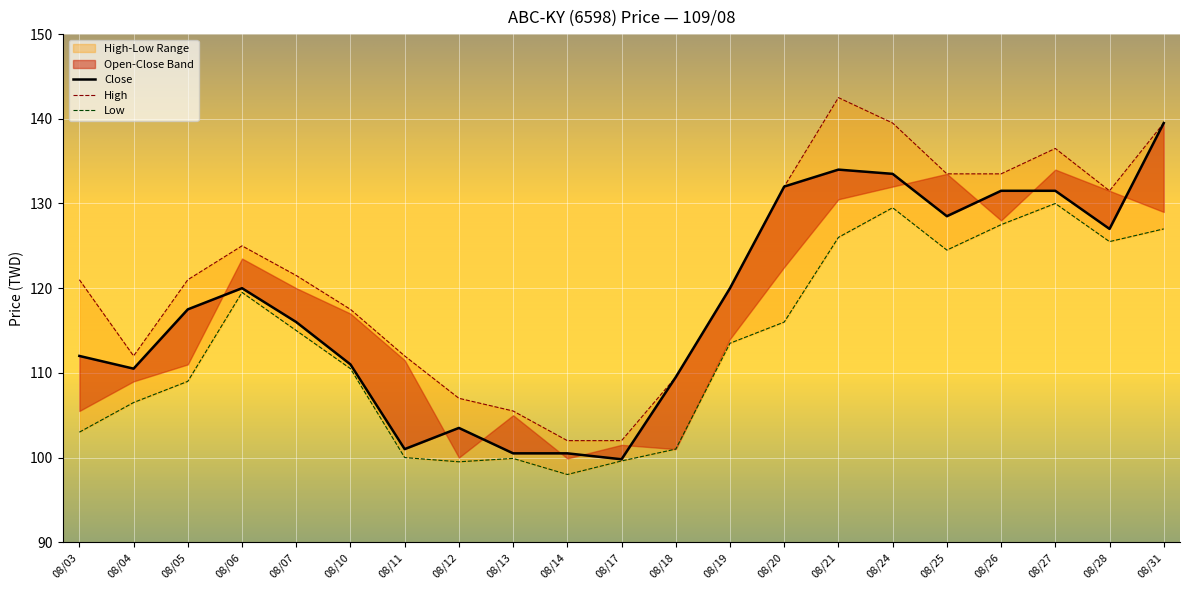

What is the highest value of the Low series?

130.0